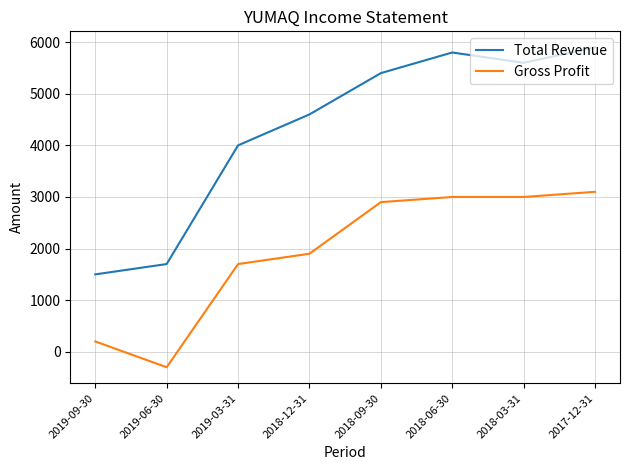

True or false: Gross Profit and Total Revenue cross at least once.

False